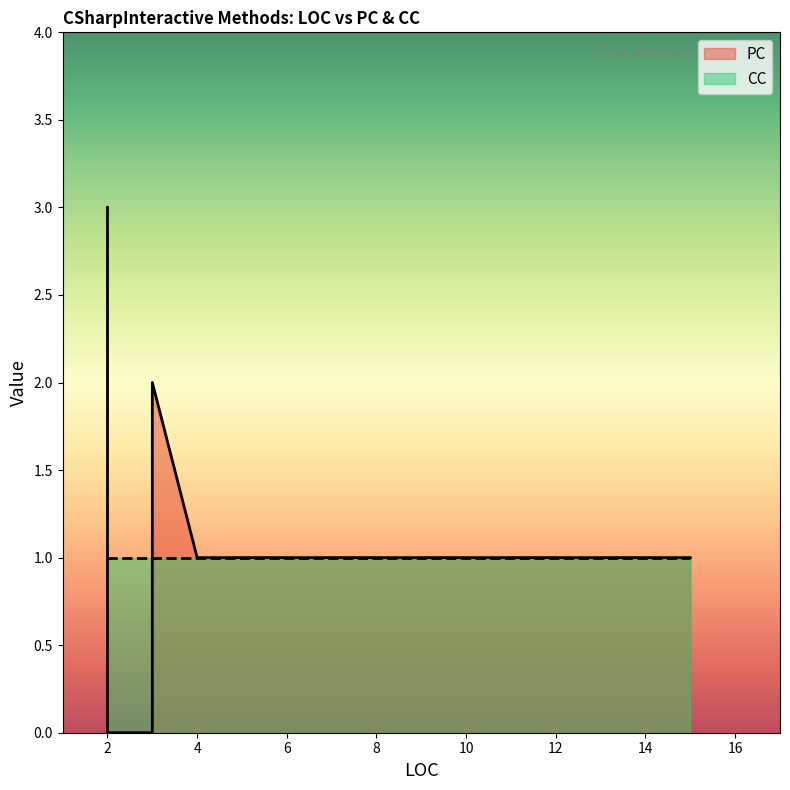

How many lines are shown in the chart?

2